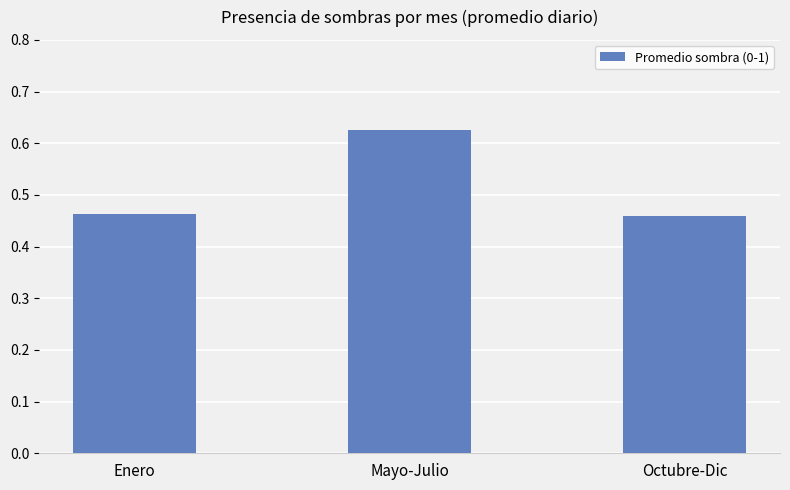

What is the label of the 3rd bar from the left?

Octubre-Dic